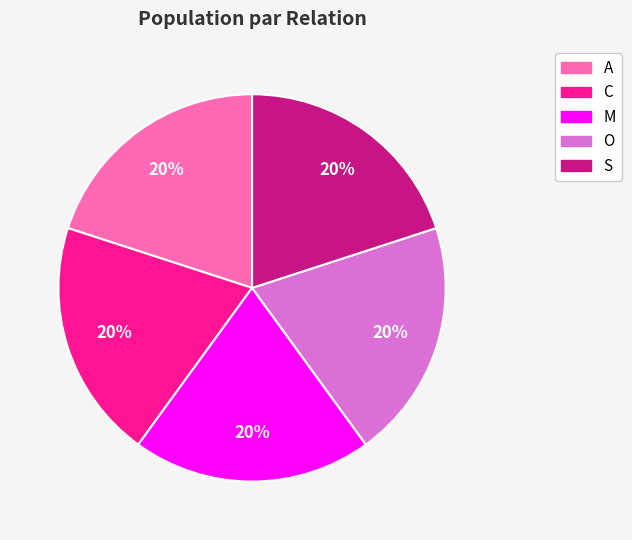

How many segments does this pie chart have?

5